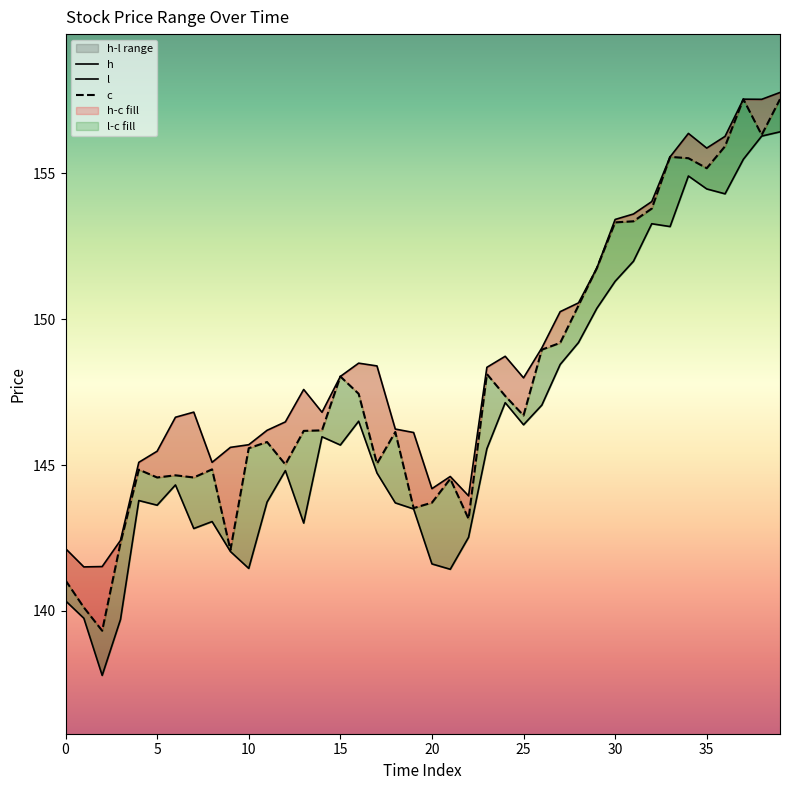

What is the value of the h point at the 5th from the left?

145.1